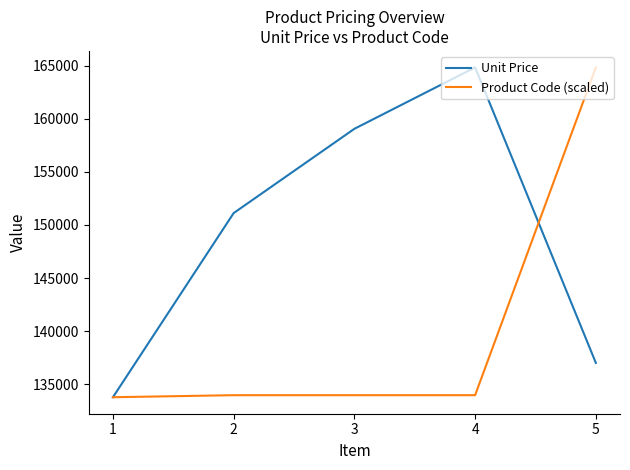

What is the total value across all series at 5?

301840.0